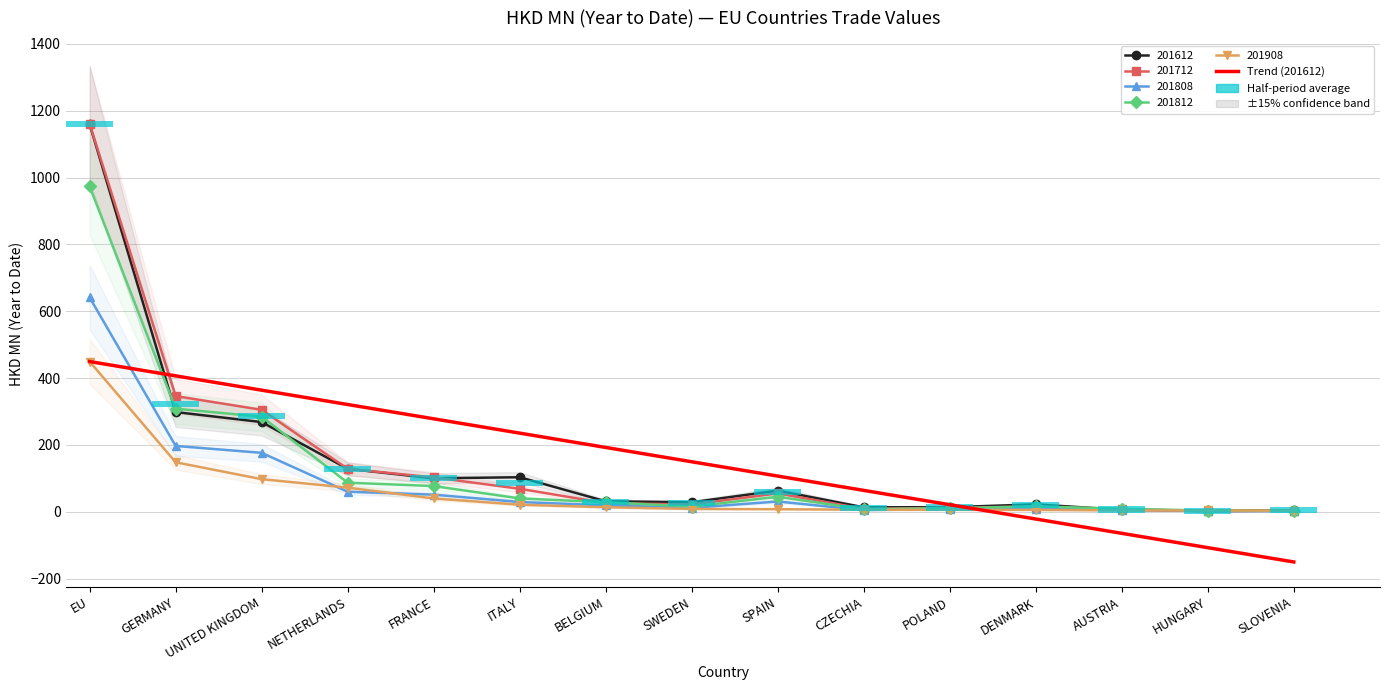

What position from the right is DENMARK?

4